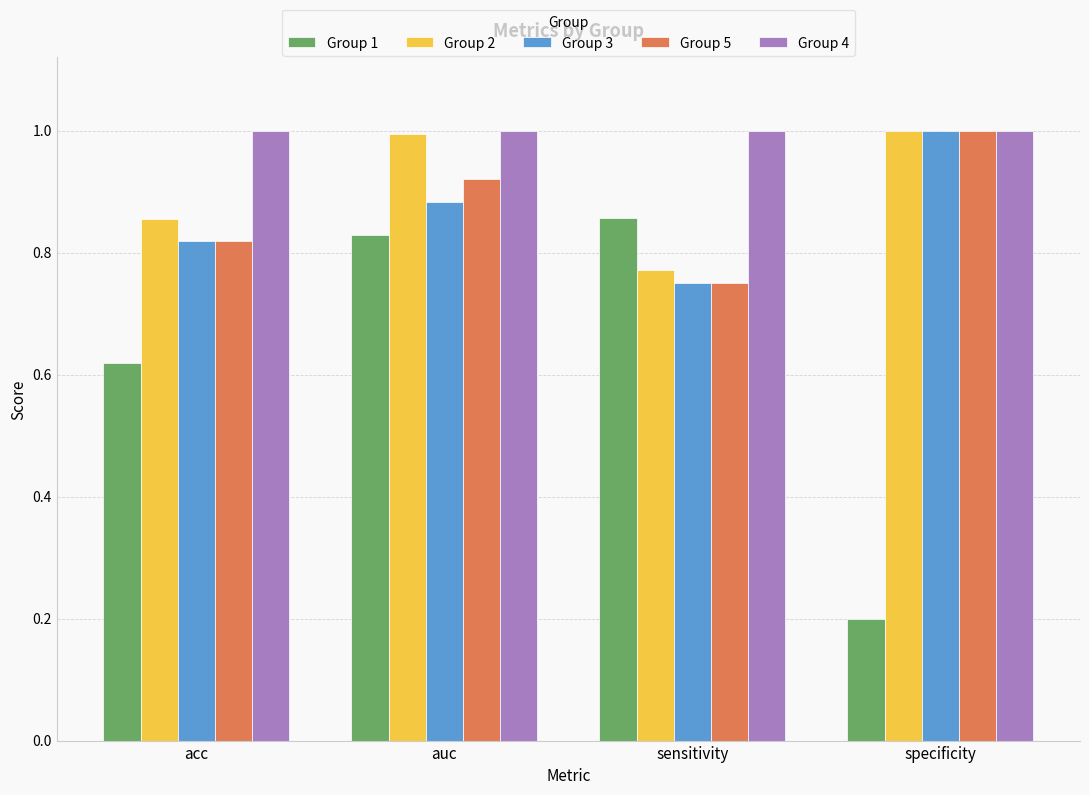

How many bars are there in total?

20